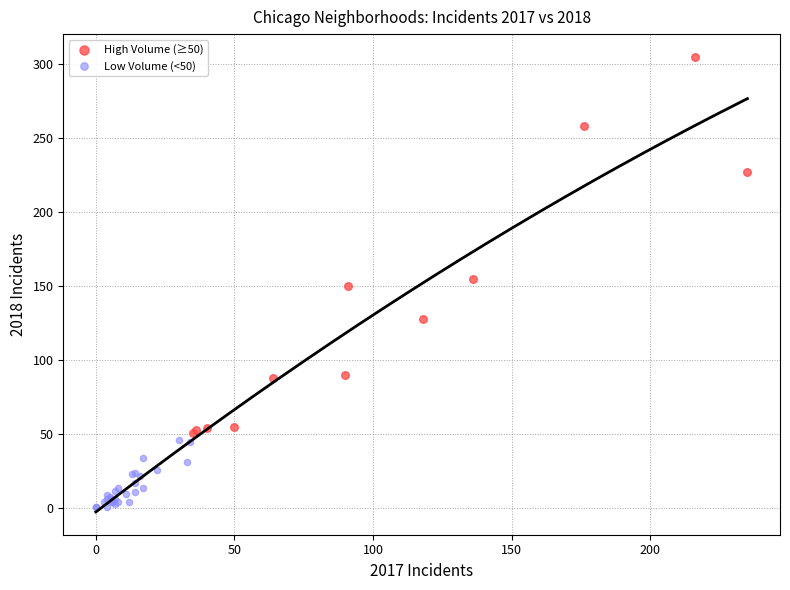

Which series has the widest spread of Y values?

High Volume (≥50)